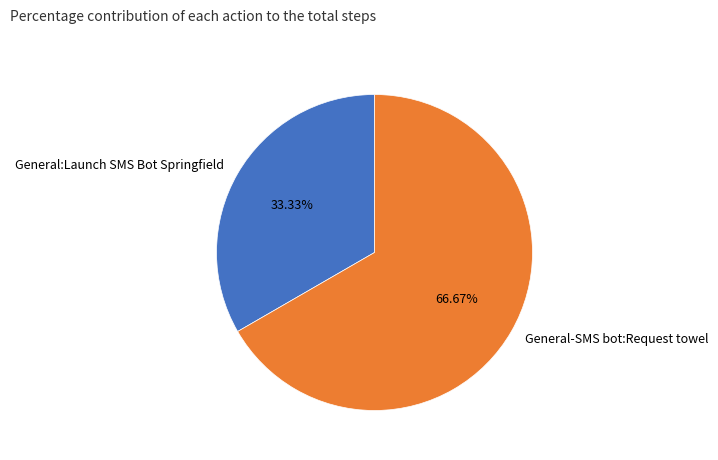

Which has a higher value, General-SMS bot:Request towel or General:Launch SMS Bot Springfield?

General-SMS bot:Request towel